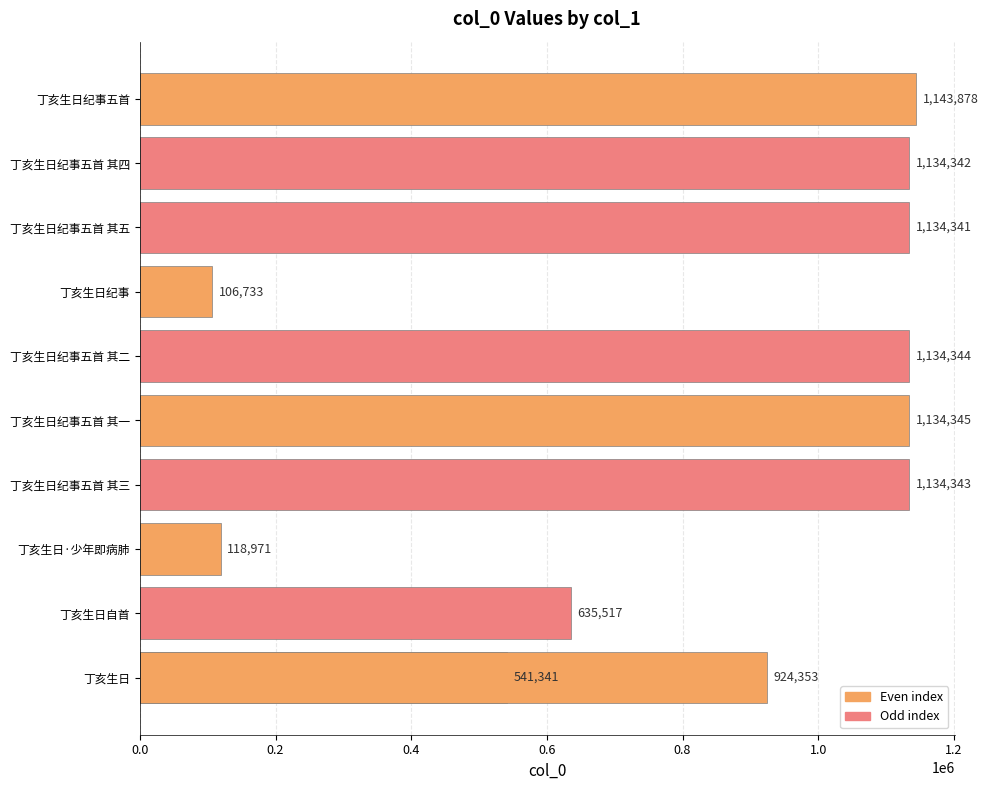

Reading right to left, transcribe all the data shown in this chart.

1143878	1134342	924353	1134341	106733	1134344	1134345	1134343	118971	635517	541341